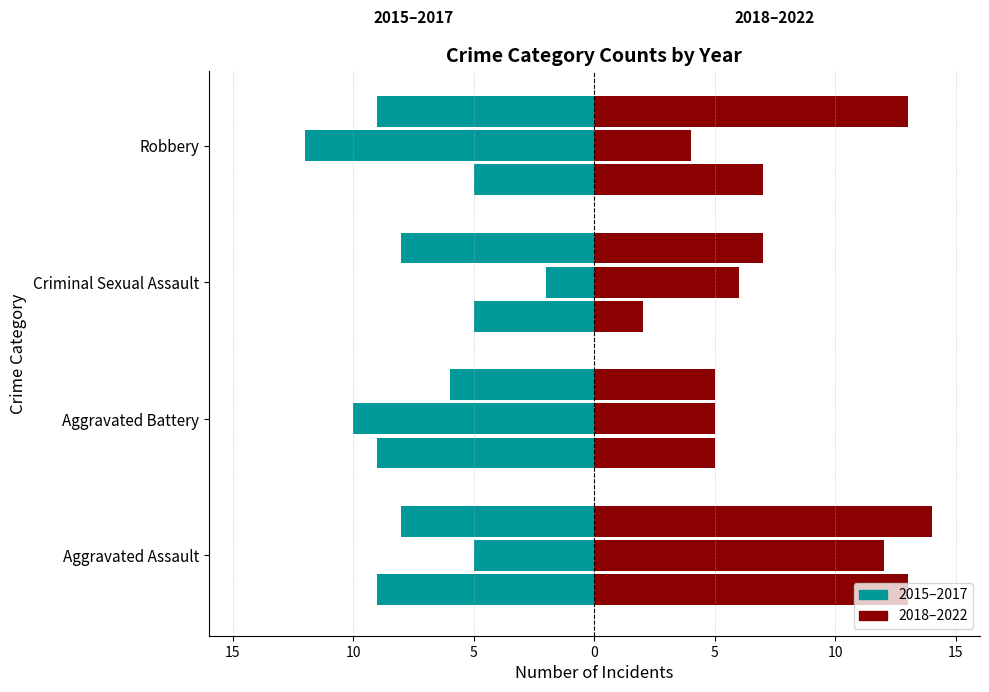

What is the label of the 2nd bar from the left?

Aggravated Battery